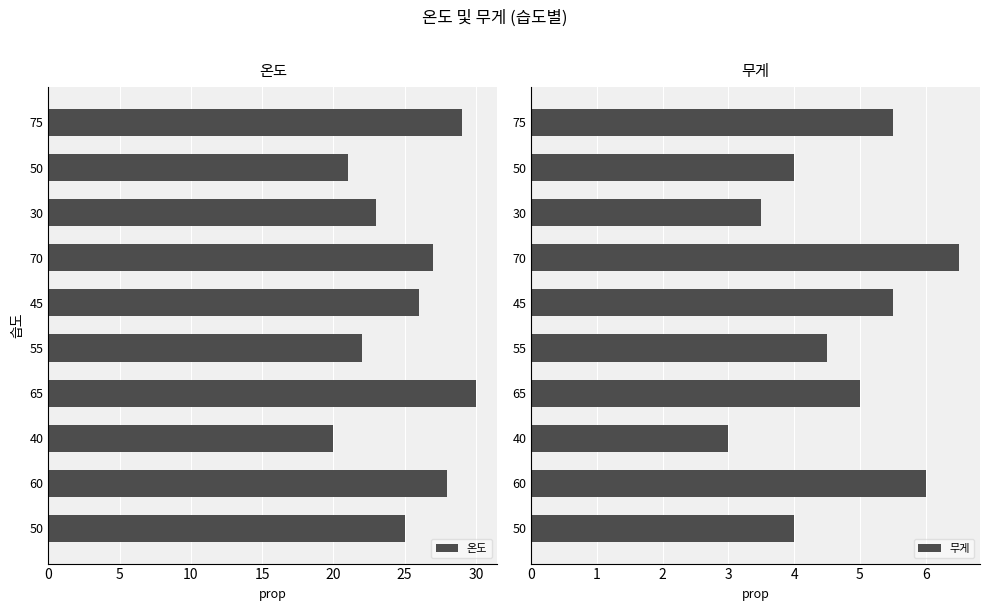

What is the difference between the second highest and second lowest values in the 무게 series?

2.5